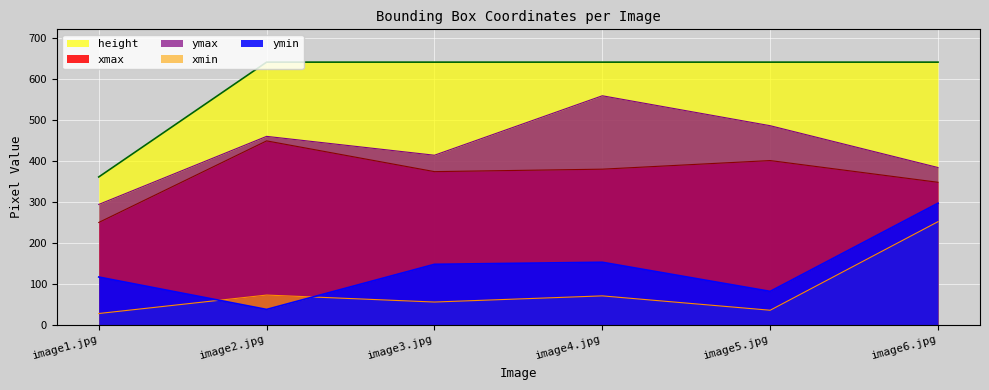

List the labels in order of ymin value, largest first.

image6.jpg, image4.jpg, image3.jpg, image1.jpg, image5.jpg, image2.jpg